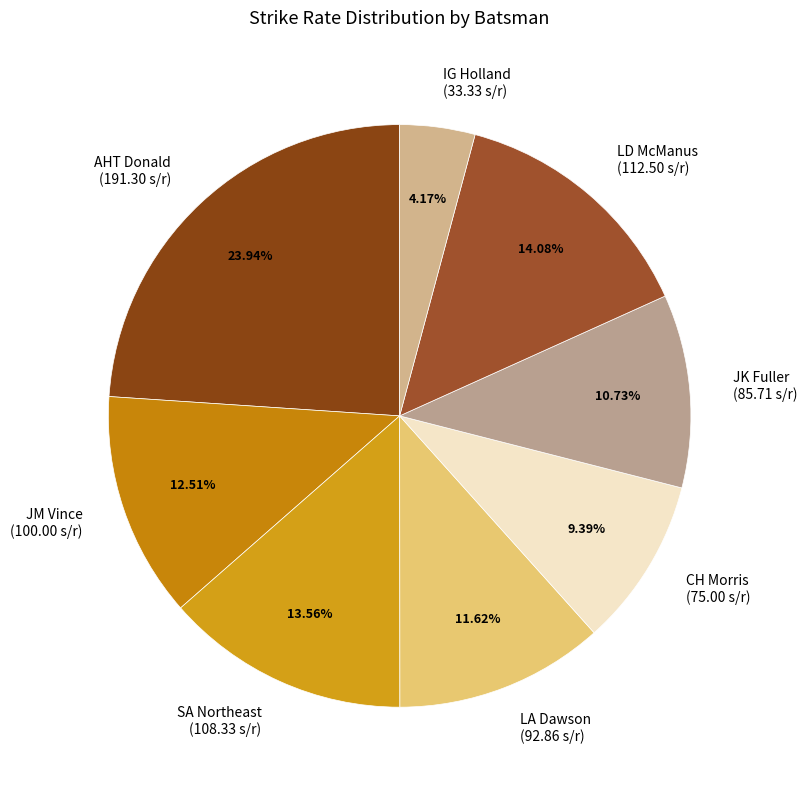

Rank the categories by value from lowest to highest.

IG Holland, CH Morris, JK Fuller, LA Dawson, JM Vince, SA Northeast, LD McManus, AHT Donald